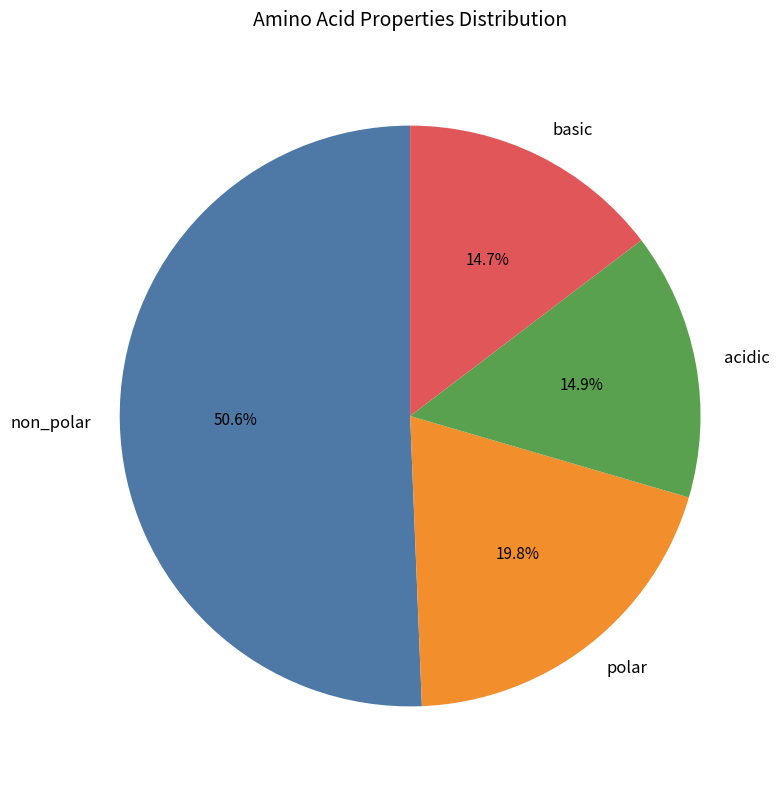

Which category has the biggest portion of the pie?

non_polar